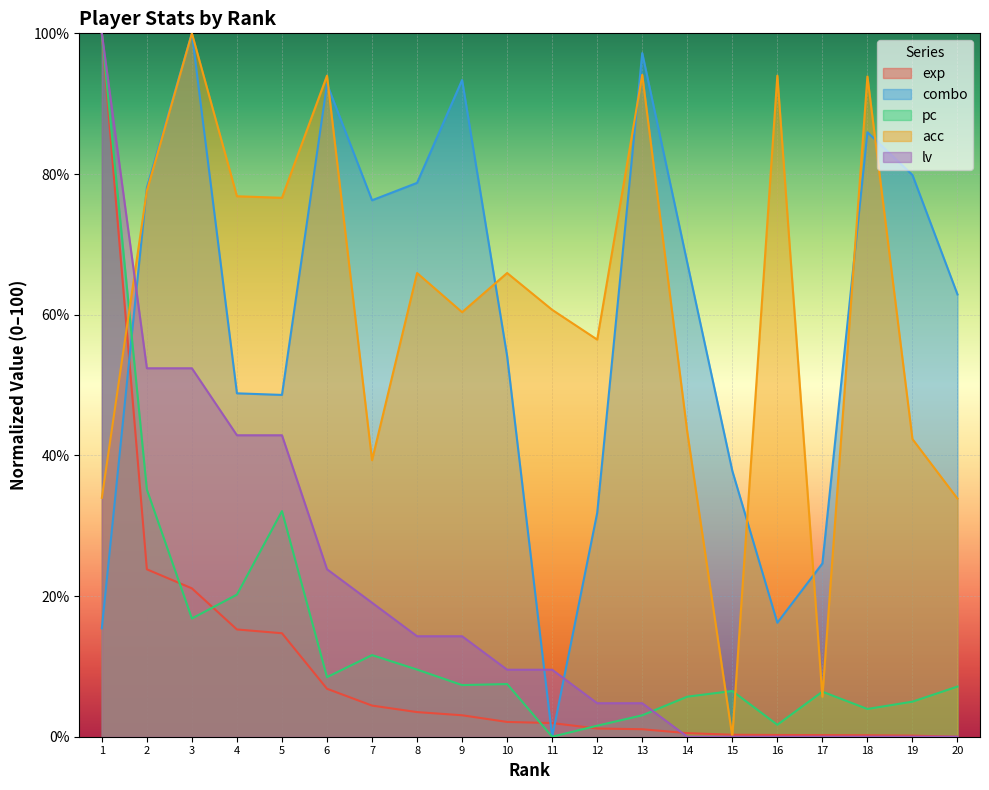

How many times do exp and combo cross each other?

3